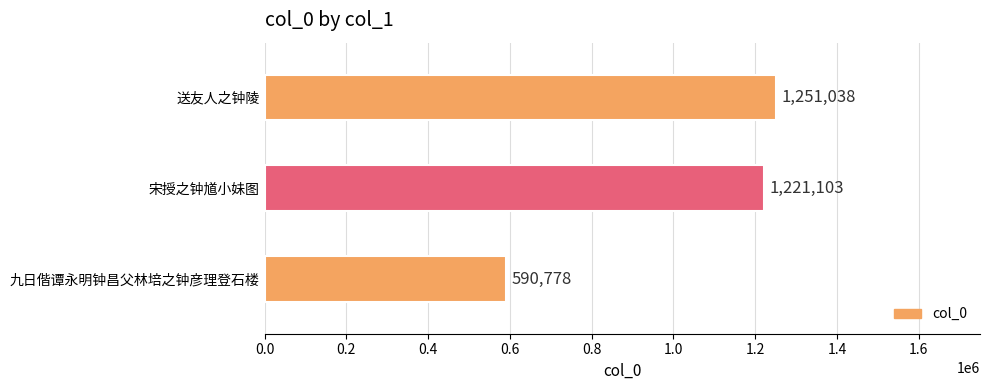

What is the difference between the second highest and minimum values?

630325